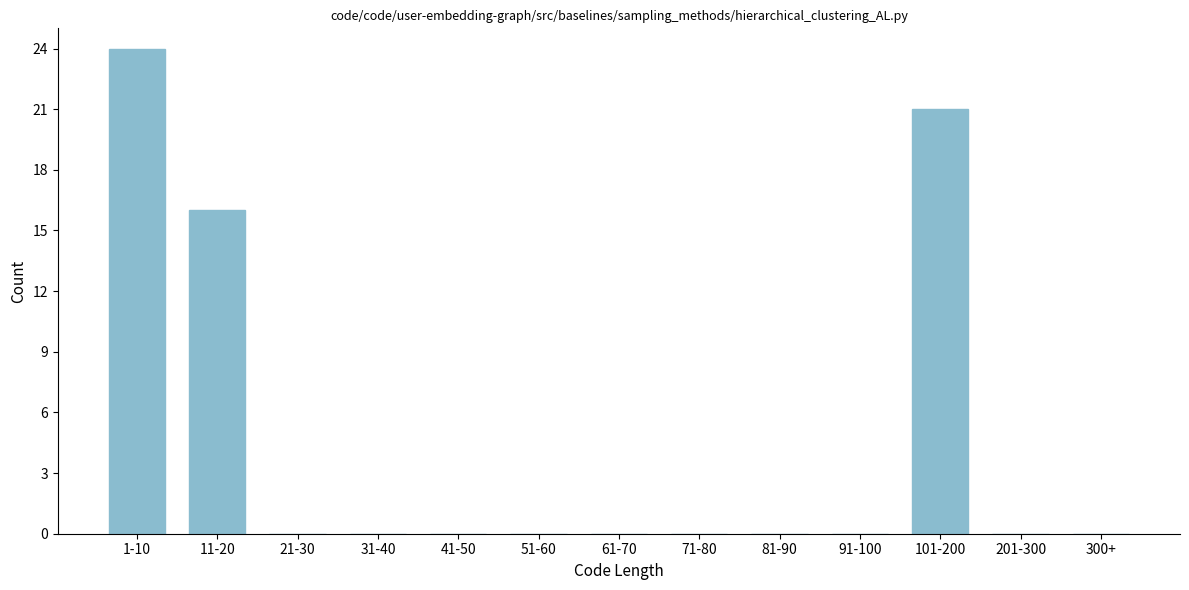

Reading left to right, list all the values displayed in this chart.

1-10=24	11-20=16	21-30=0	31-40=0	41-50=0	51-60=0	61-70=0	71-80=0	81-90=0	91-100=0	101-200=21	201-300=0	300+=0